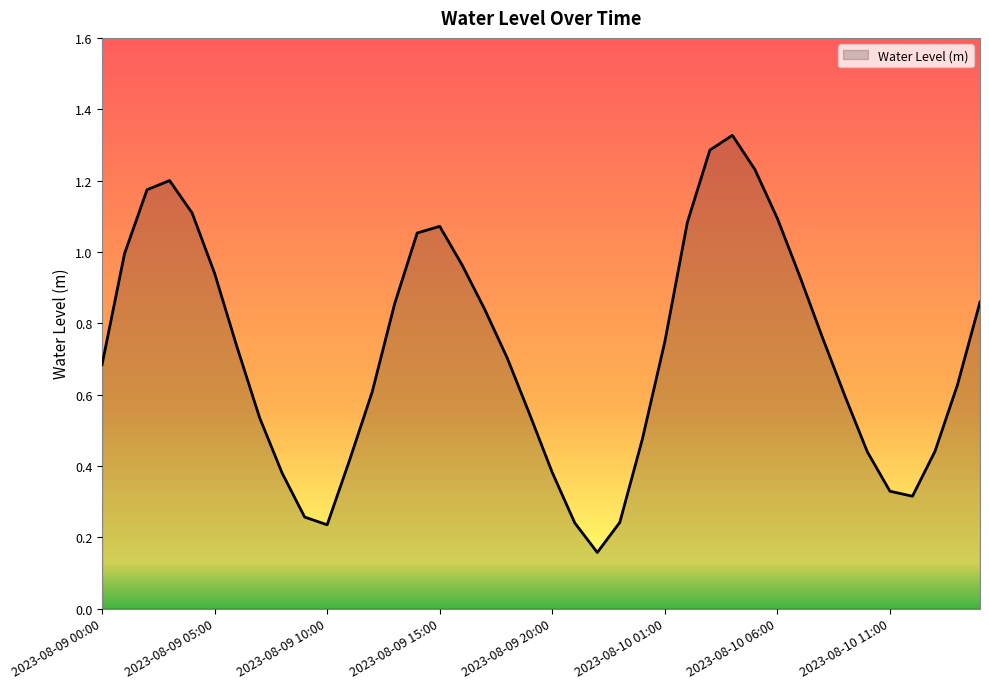

How many lines are shown in the chart?

1